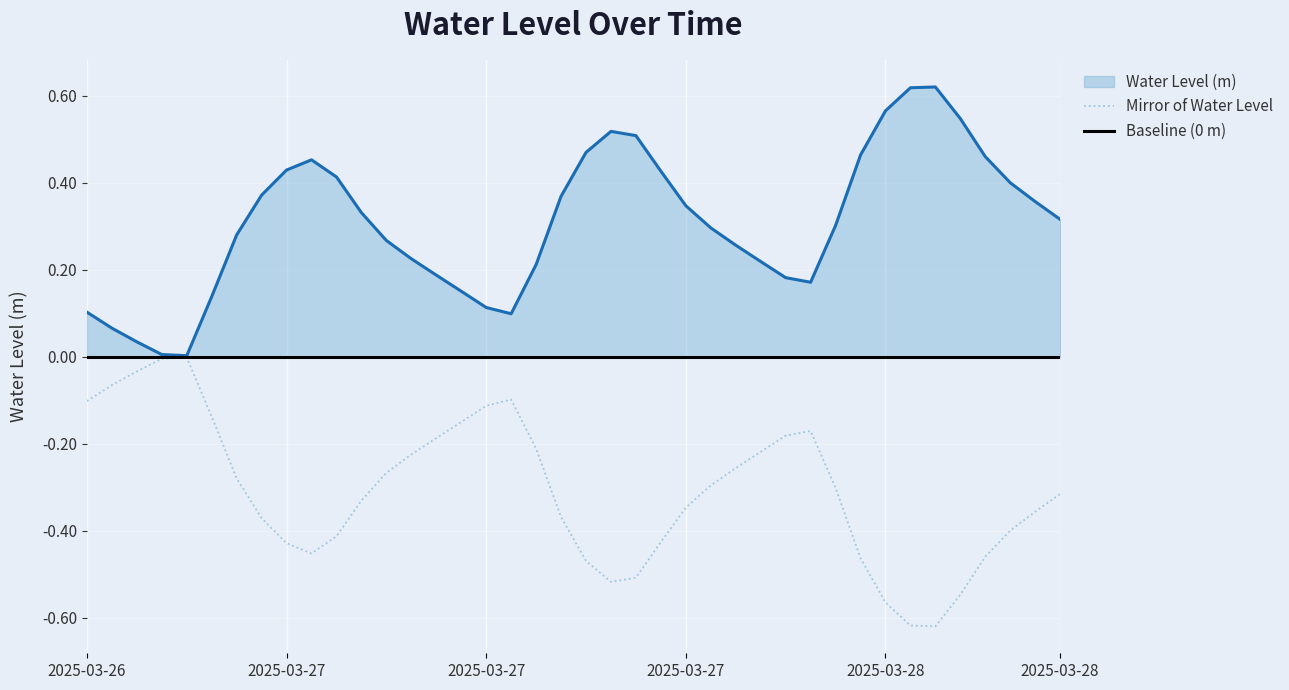

How many points are lower than both their immediate neighbors (excluding endpoints)?

3